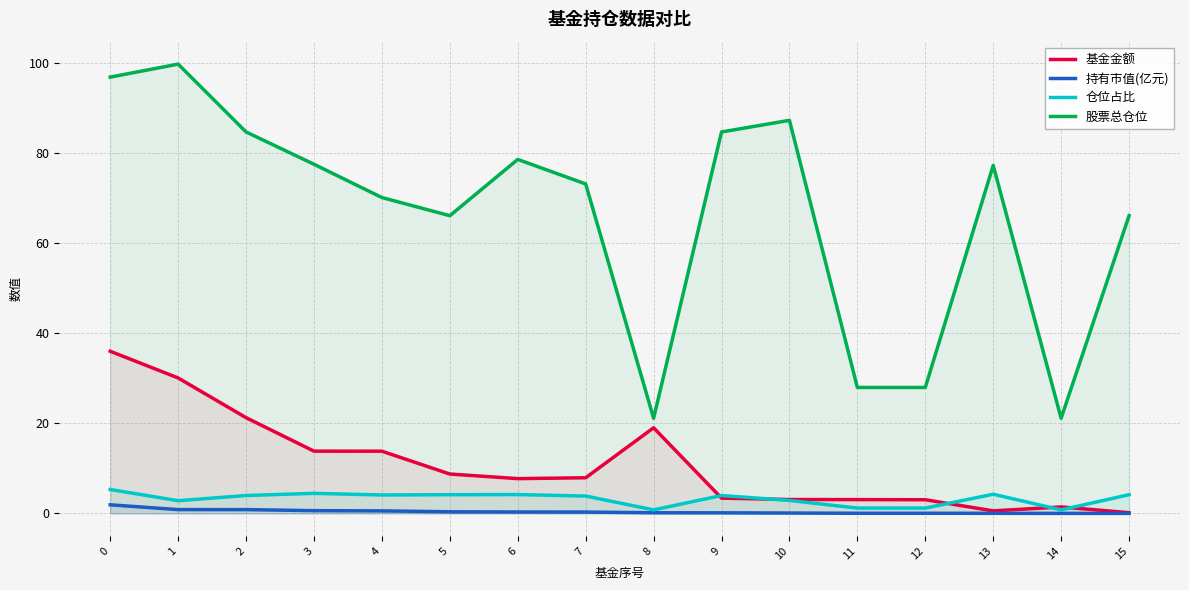

Which series has the widest spread of values?

股票总仓位